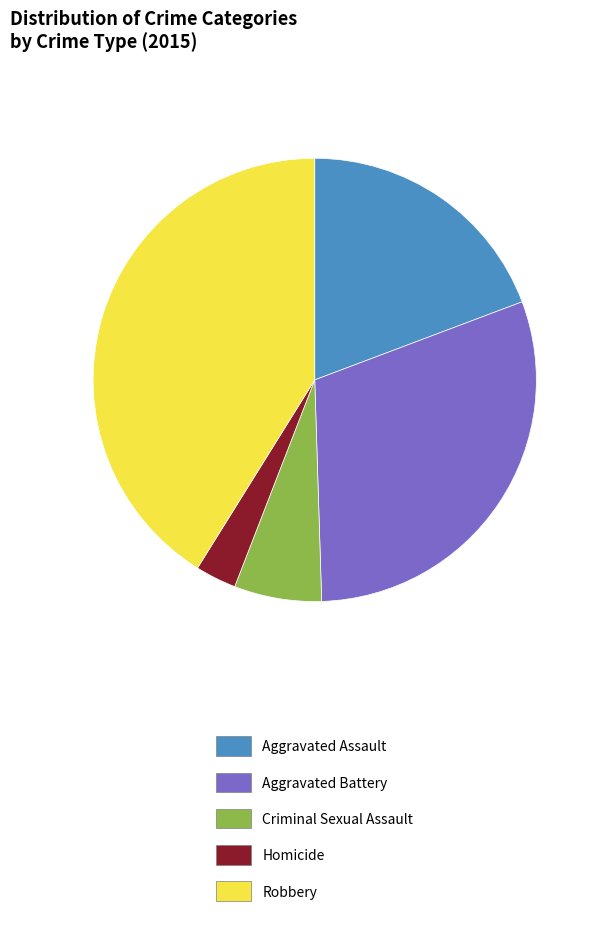

Rank the categories by value from highest to lowest.

Robbery, Aggravated Battery, Aggravated Assault, Criminal Sexual Assault, Homicide